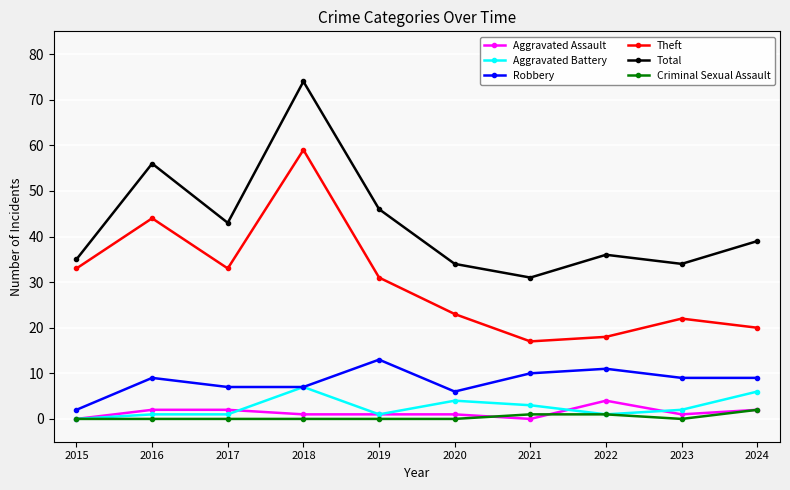

What is the difference between the maximum and minimum values in the Theft series?

42